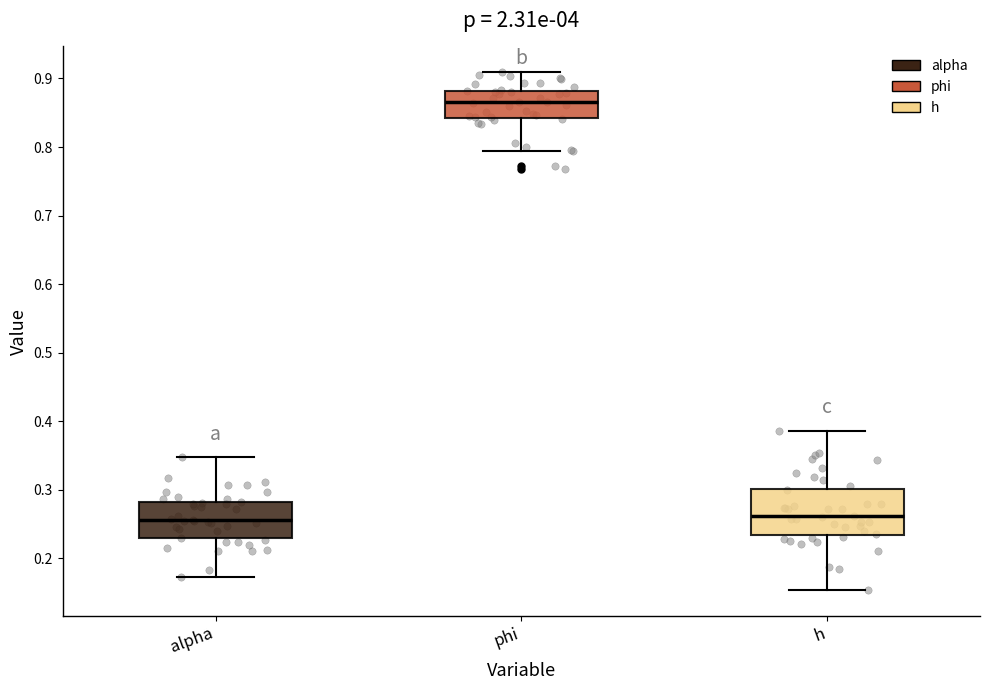

Reading left to right, read every box against the y-axis: the position of its median line, the range the box covers, and the ends of its whiskers. The values are not printed on the chart, so give them approximately, as read against the axis.

alpha: median 0.26, box 0.23 to 0.28, whiskers 0.17 to 0.35
phi: median 0.87, box 0.84 to 0.88, whiskers 0.79 to 0.91
h: median 0.26, box 0.23 to 0.30, whiskers 0.15 to 0.39